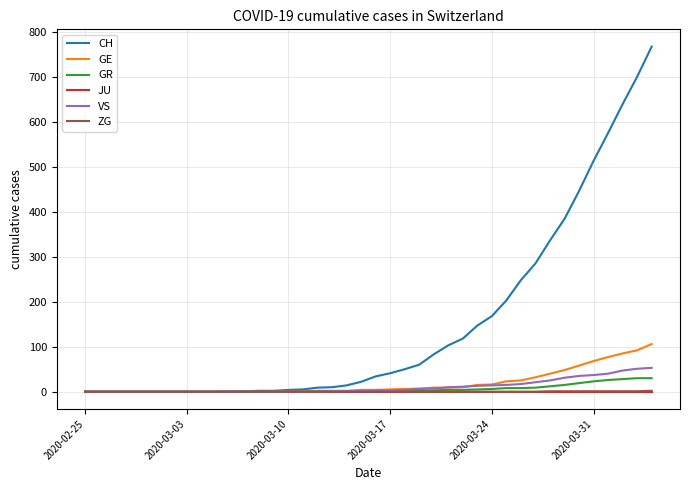

What is the maximum value shown in the chart?

767